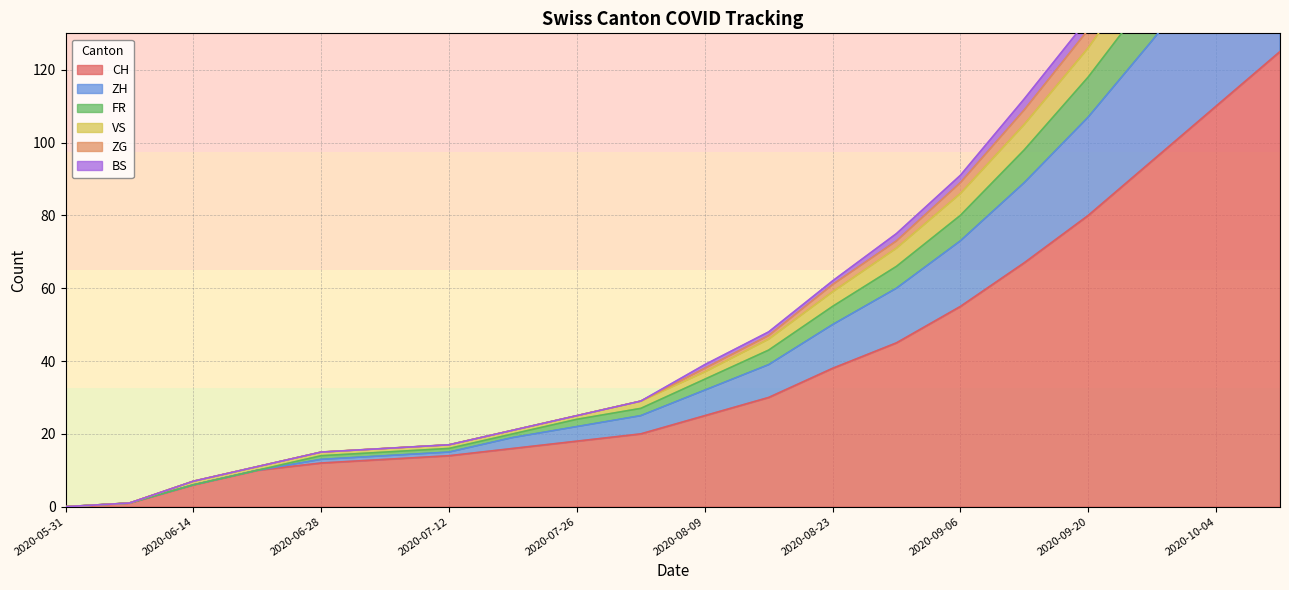

What is the value of the CH point at the 6th from the left?

13